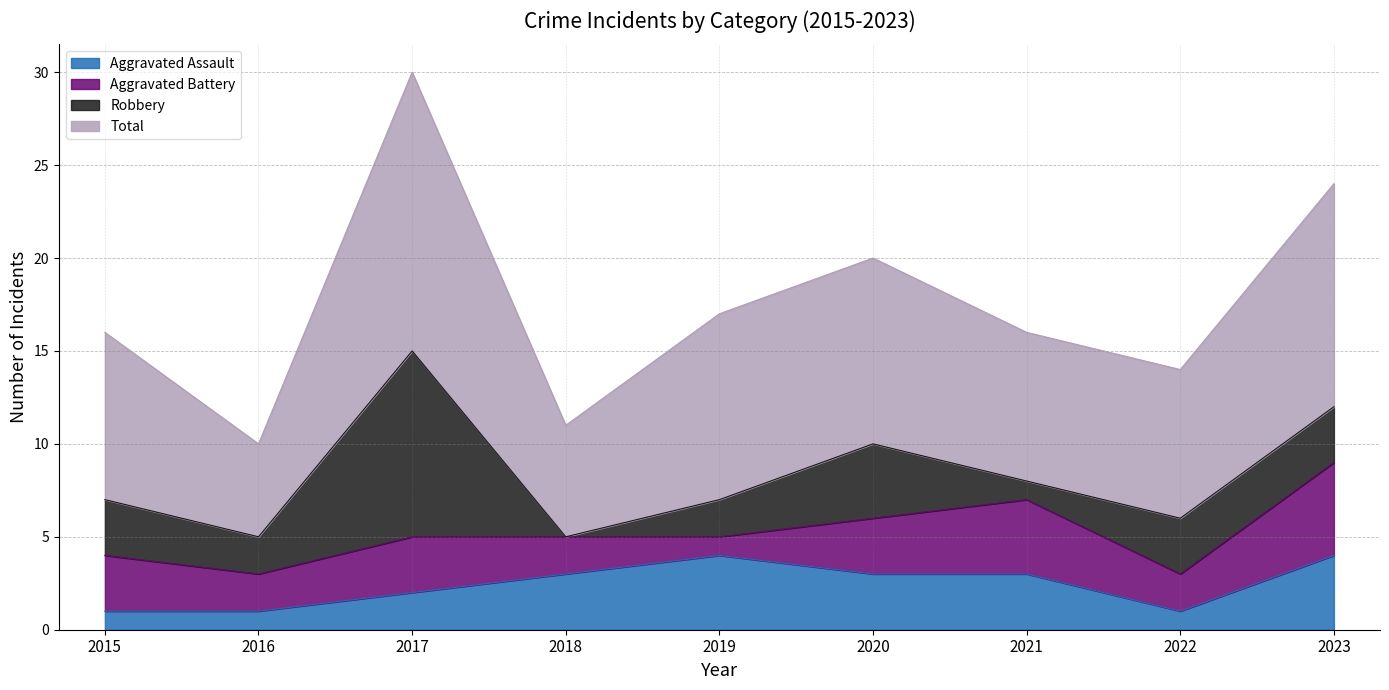

True or false: Aggravated Assault has a value of 1 at 2016.

True